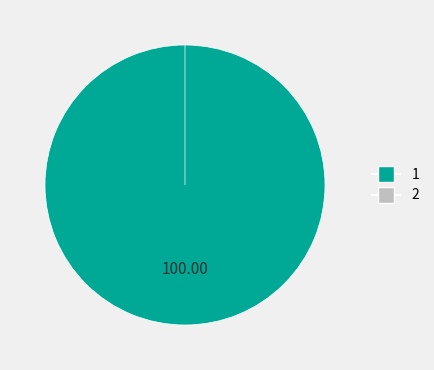

To the nearest percent, what is the combined percentage of 2 and 1?

100%